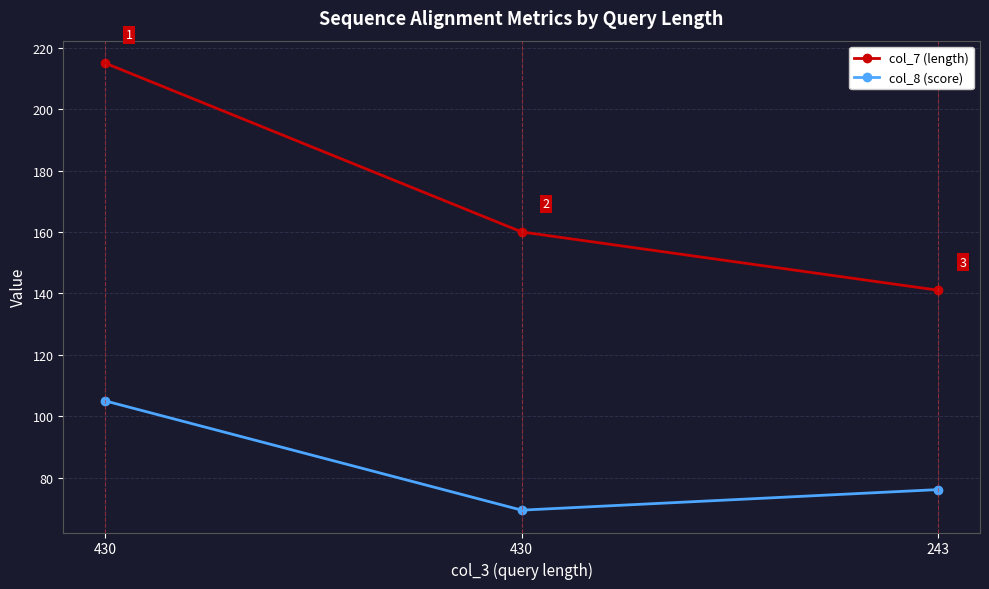

At how many categories does at least one series exceed 203?

1